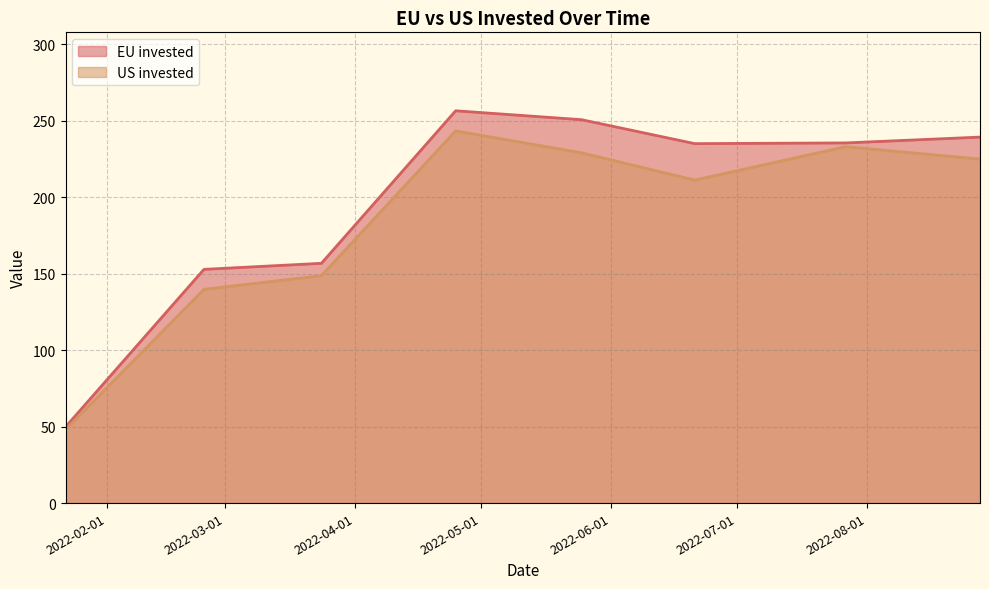

Which series has the largest range (max minus min)?

EU invested